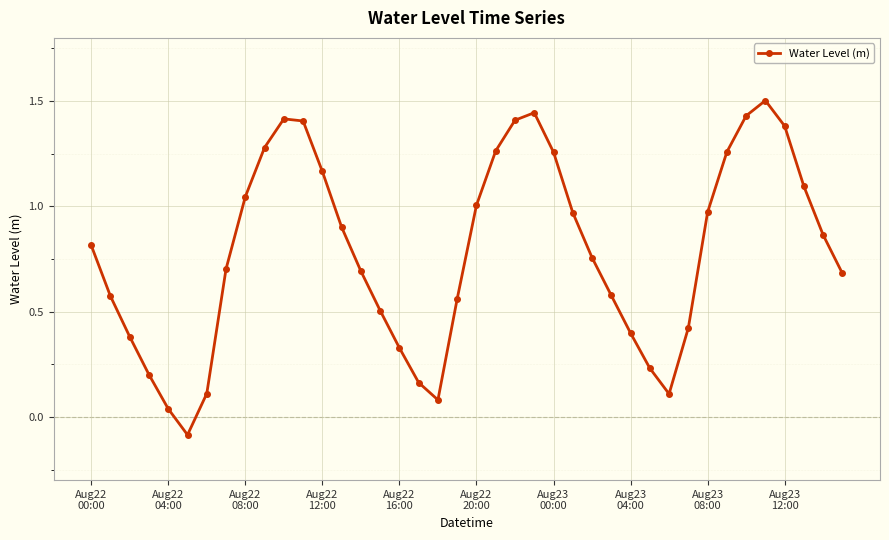

What is the difference between the maximum and minimum values?

1.6